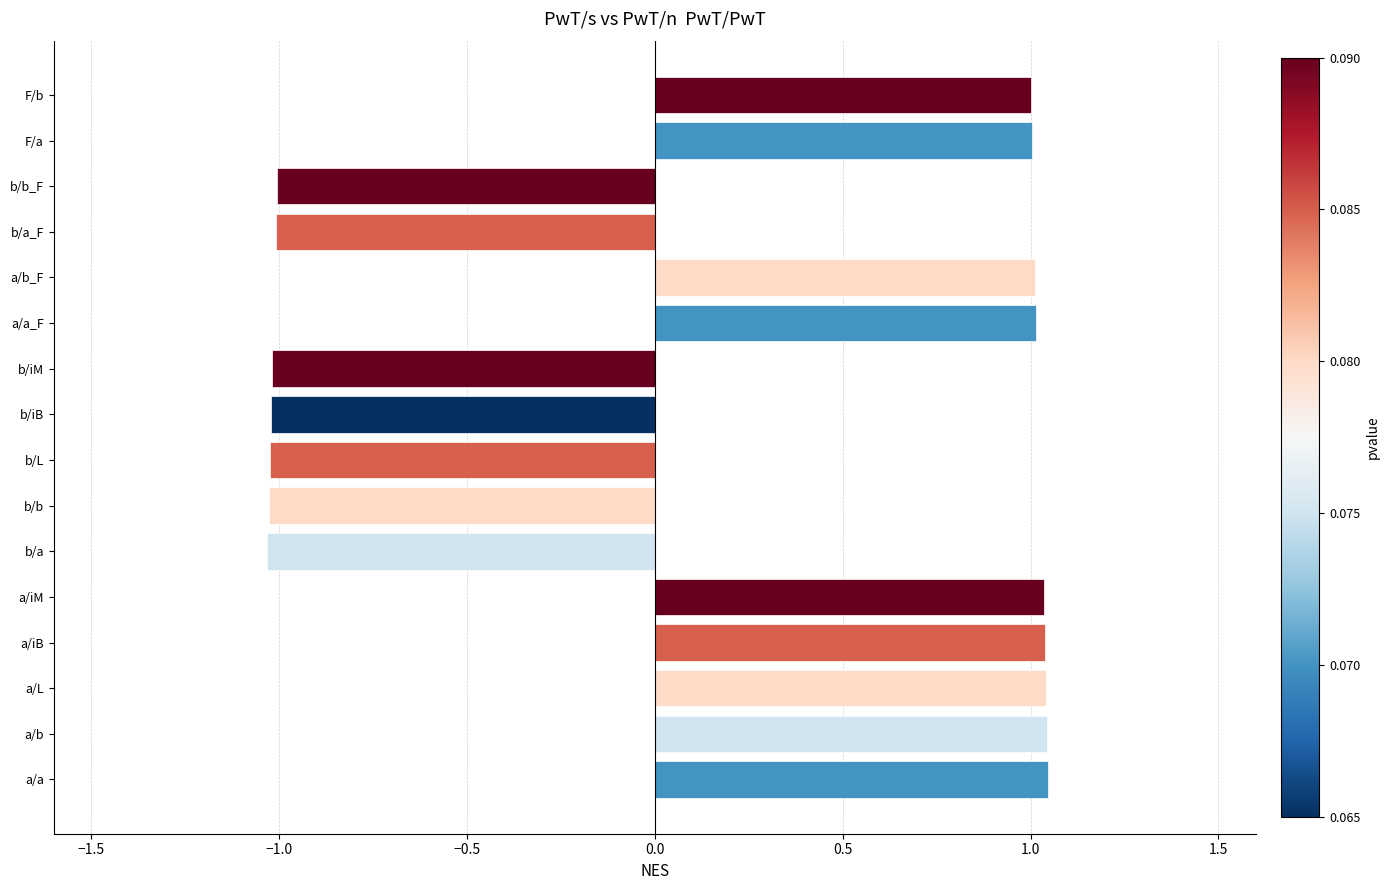

Between b/a and F/b, which is larger?

F/b